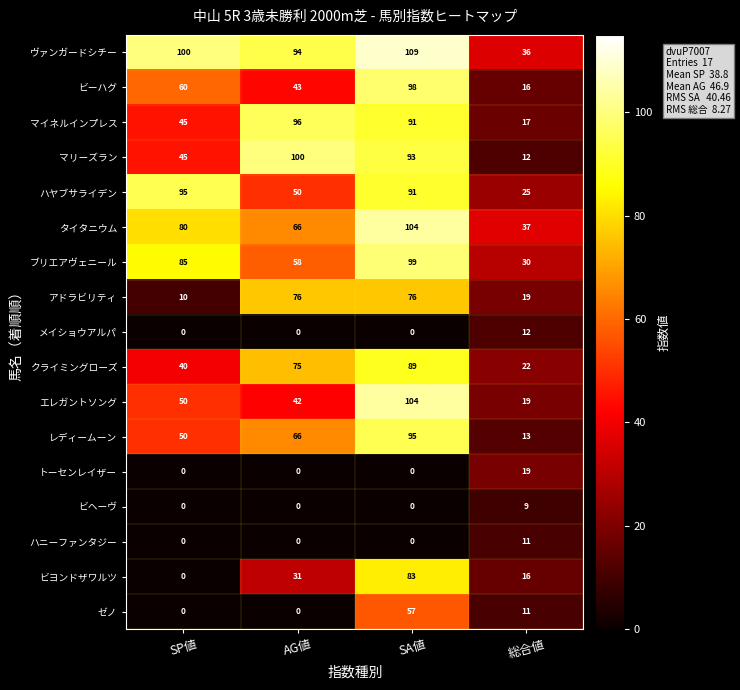

Which category has the lowest value in the タイタニウム series?

総合値